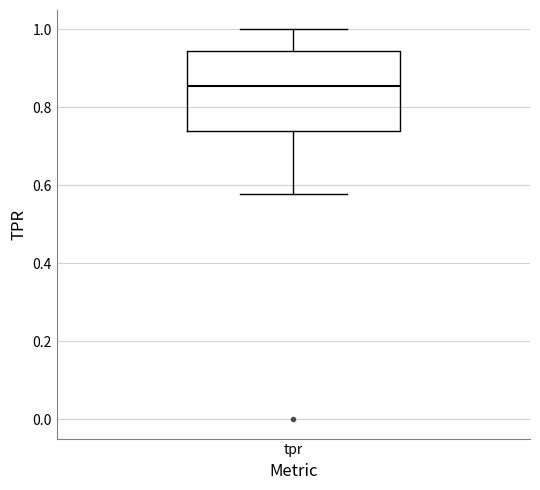

Where does the lower whisker of the box for tpr end on the y-axis? The values are not printed on the chart, so give them approximately, as read against the axis.

0.58